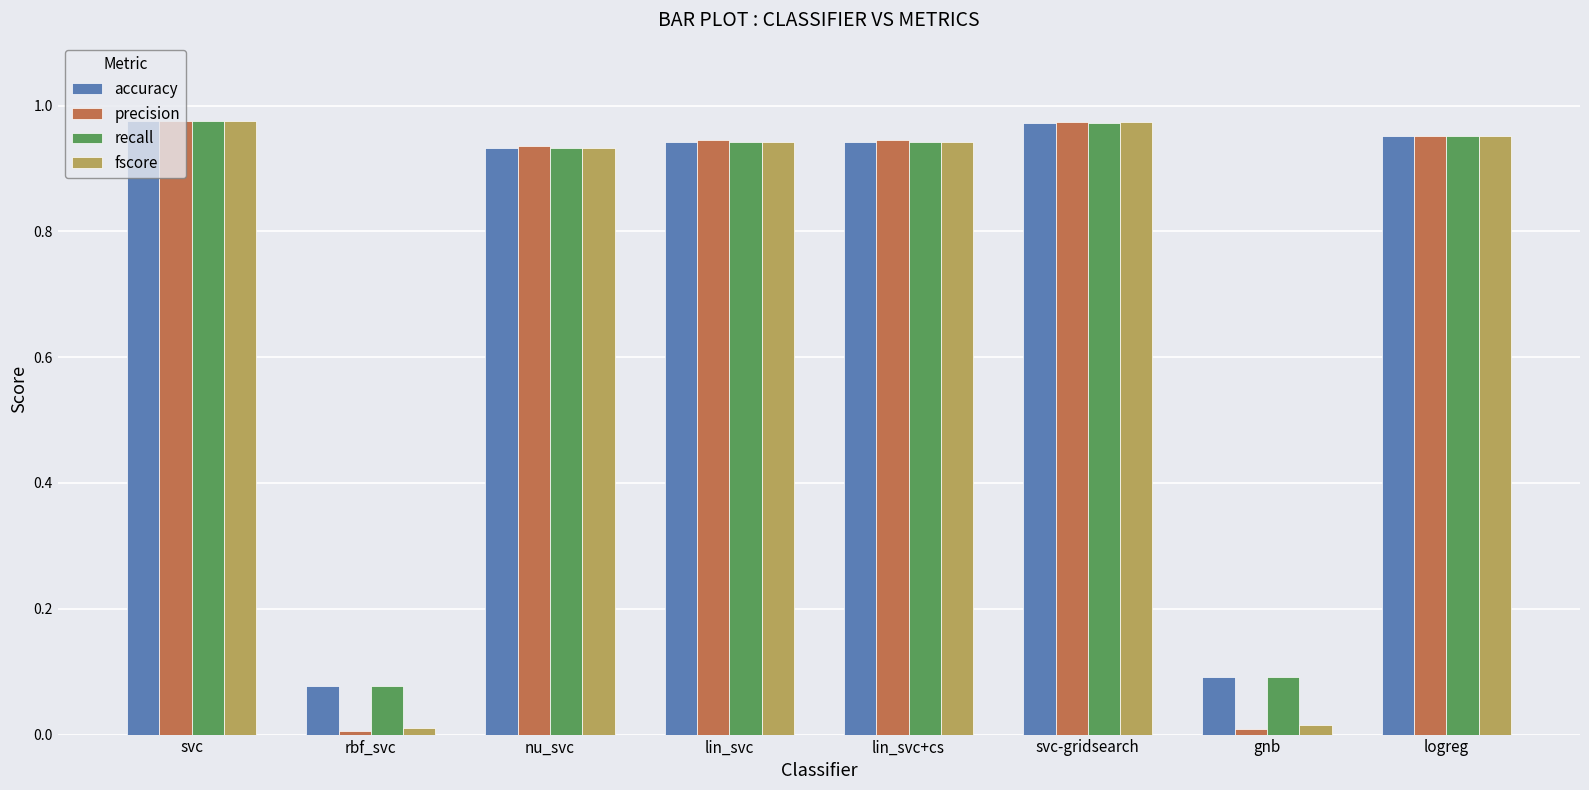

What are all the series names shown in the legend?

accuracy, precision, recall, fscore